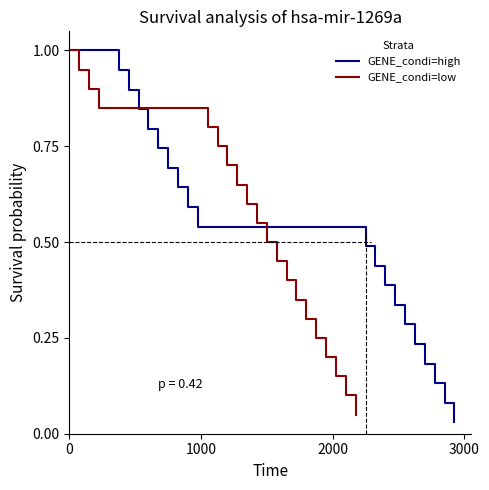

What are all the series names shown in the legend?

GENE_condi=high, GENE_condi=low